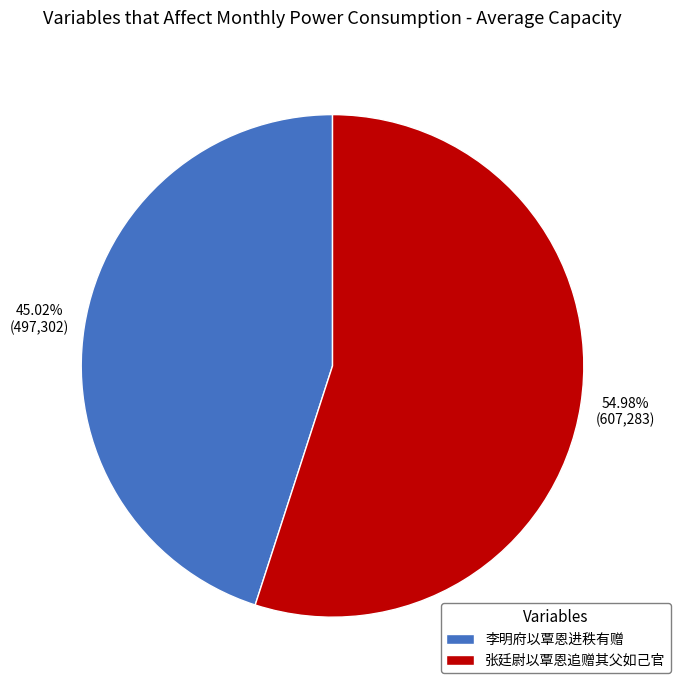

How many segments does this pie chart have?

2